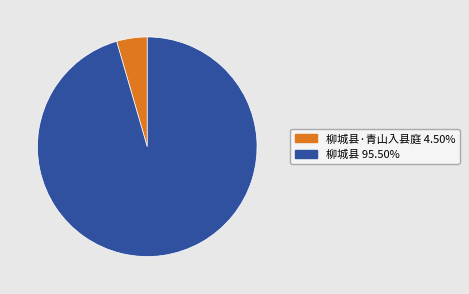

Combined, do 柳城县·青山入县庭 4.50% and 柳城县 95.50% account for over 50%?

Yes